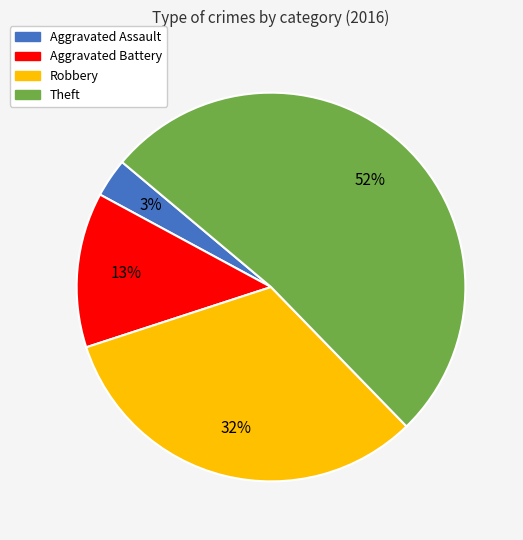

Does any single category account for the majority?

Yes